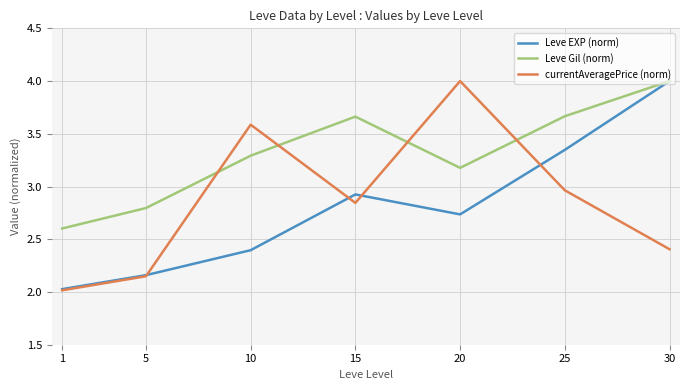

True or false: Leve EXP (norm) has more than 2 interior local peaks.

False